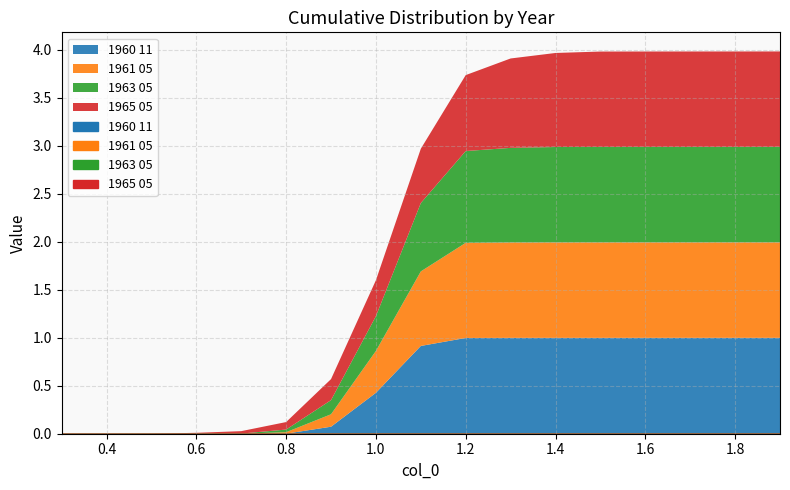

List the series in order of their overall mean, lowest first.

1965 05, 1963 05, 1961 05, 1960 11